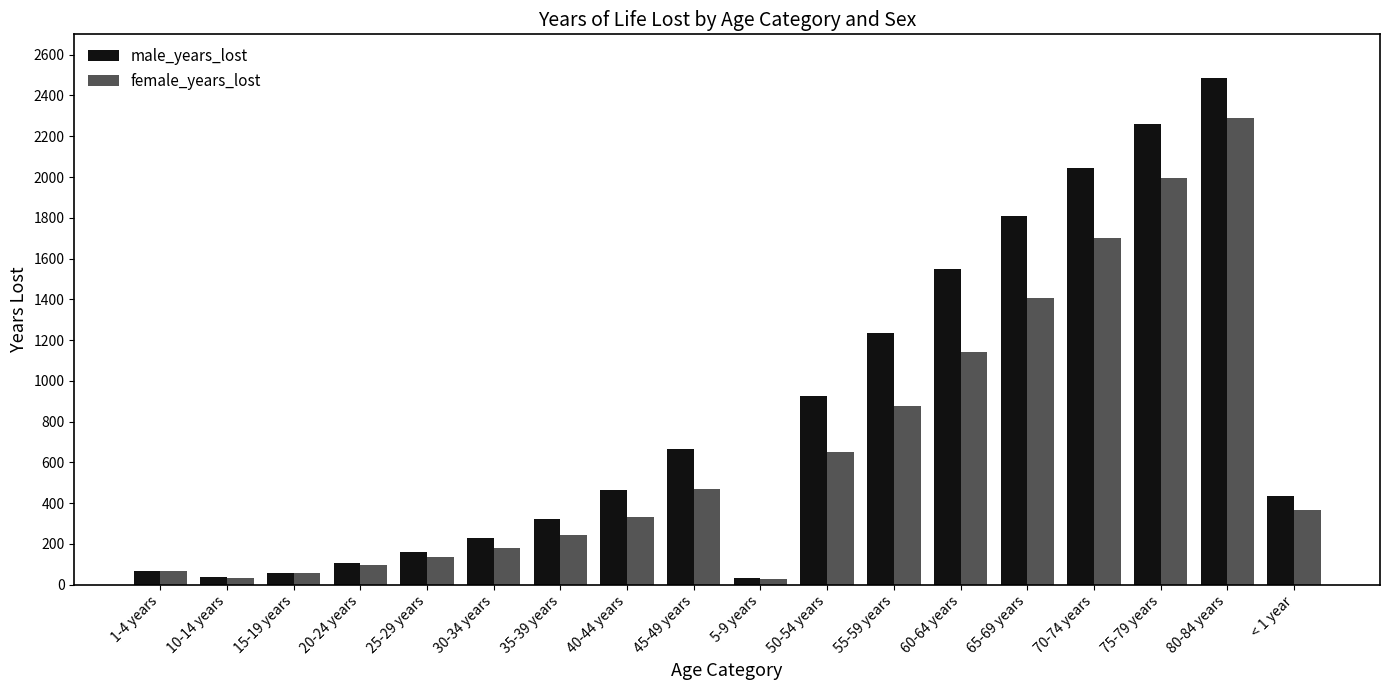

Which series has the largest total across all categories?

male_years_lost